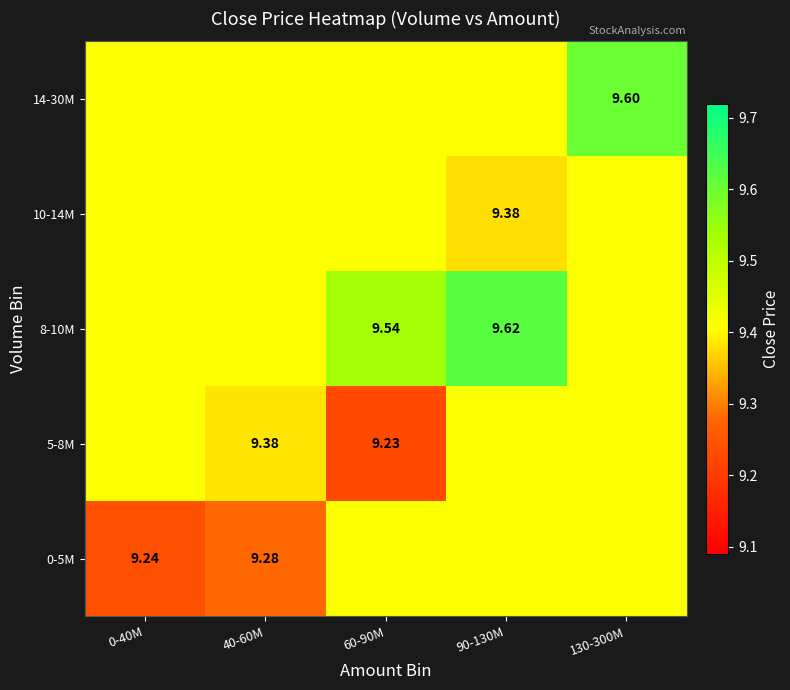

Where is 5-8M nearest to the value 9?

60-90M